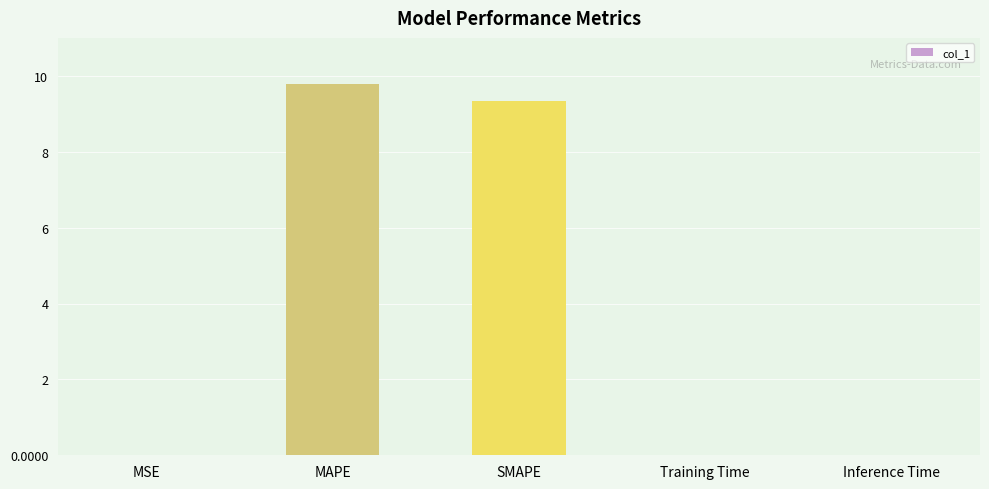

Which has a higher value, SMAPE or Inference Time?

SMAPE